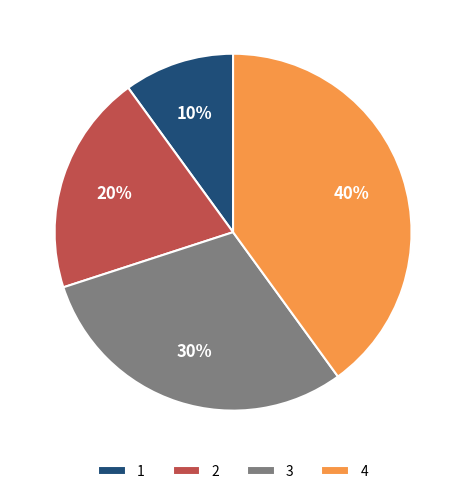

To the nearest percent, what is the difference between the 4 and 1 slice percentages?

30%